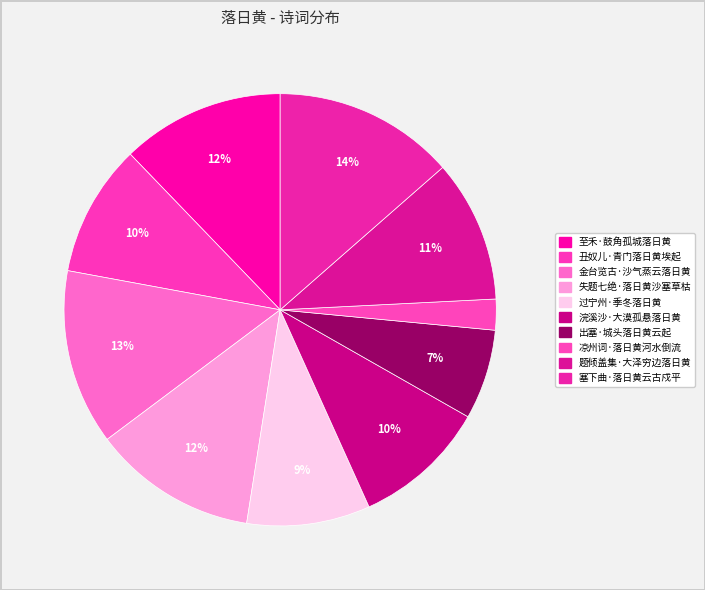

Count the number of slices in the pie.

10